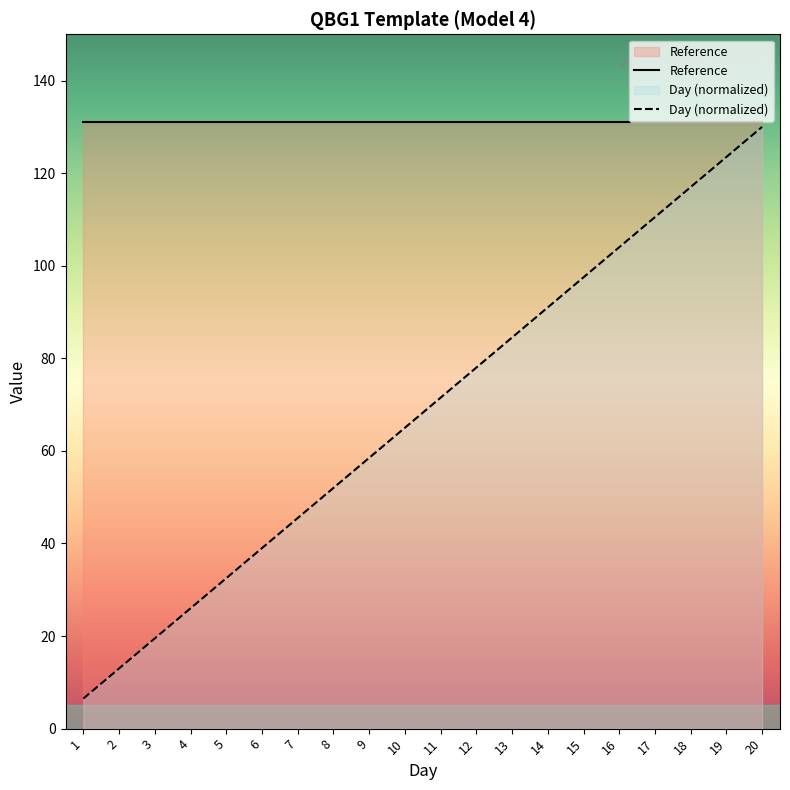

Between 9 and 13, which is larger?

13